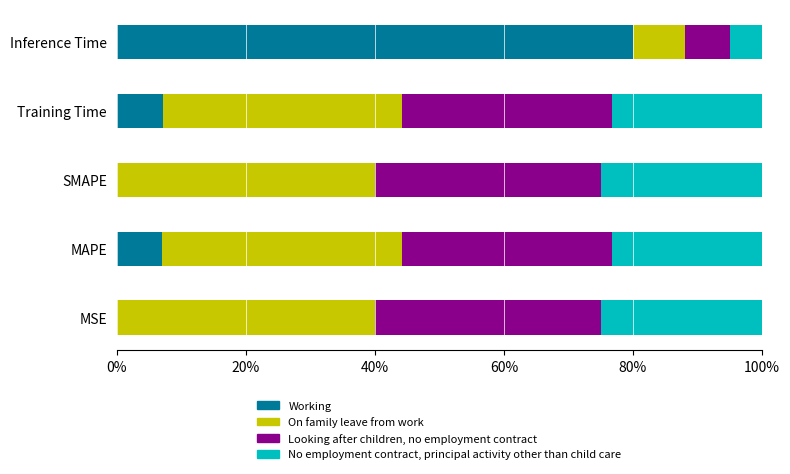

What is the sum of all Working values?

94.1